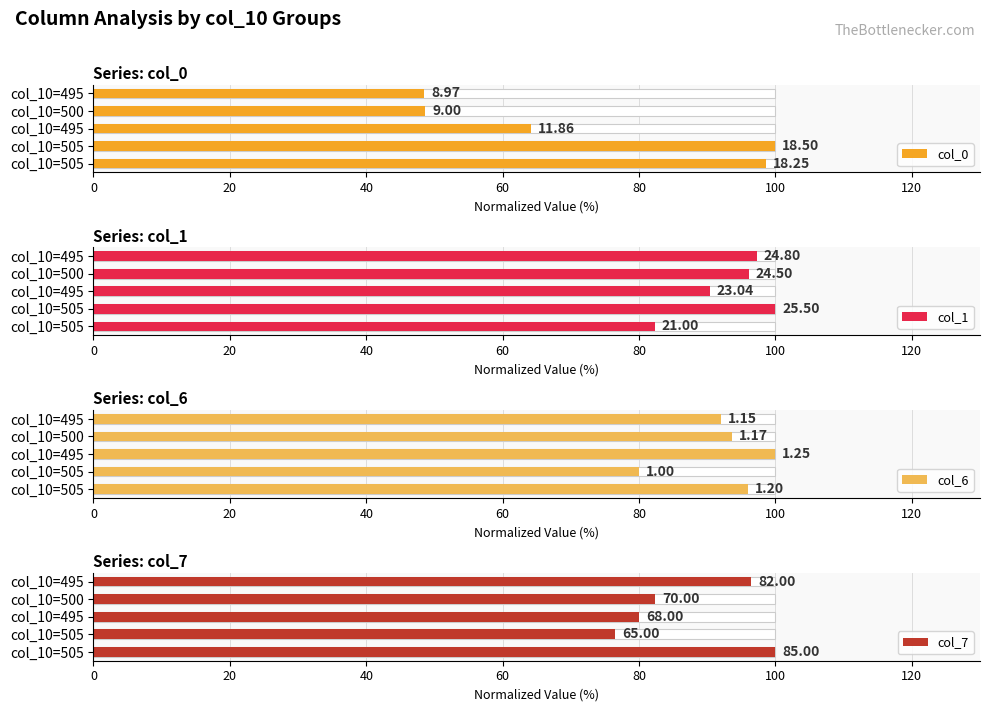

What is the value of the col_0 bar at the 3rd from the left?

64.1